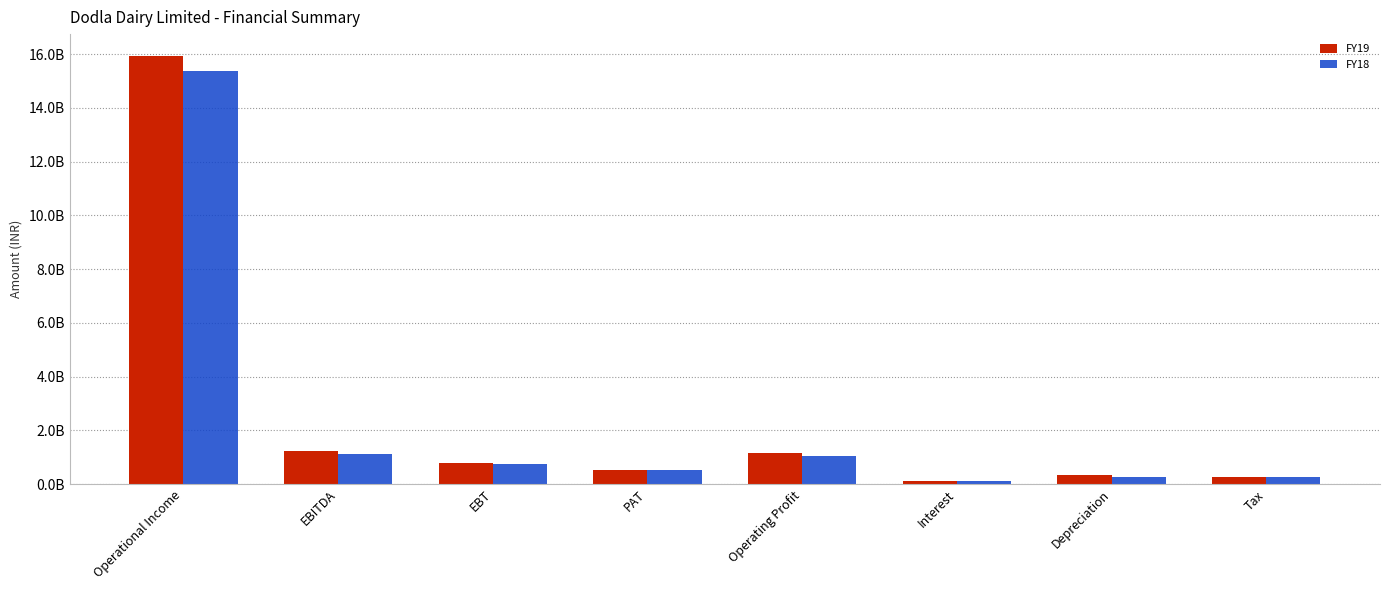

What are all the series names shown in the legend?

FY19, FY18